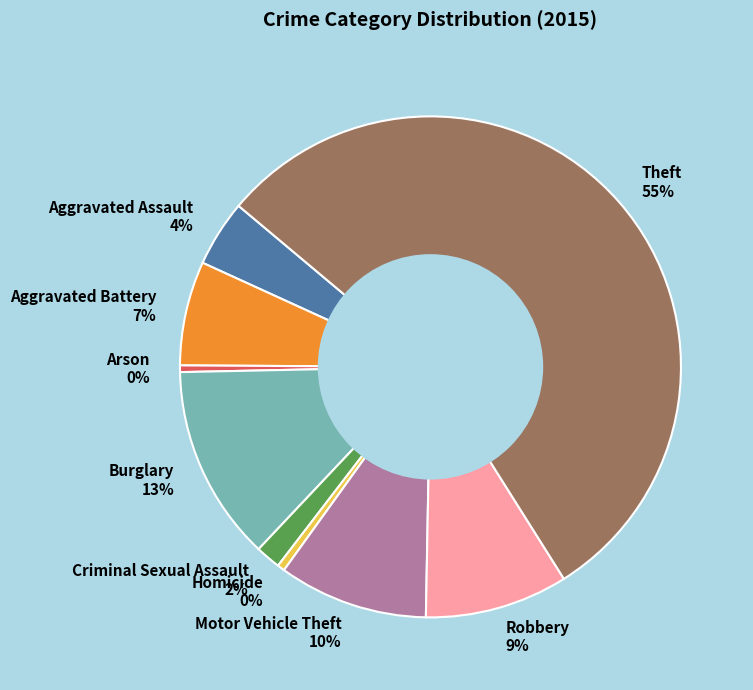

Which category has the biggest portion of the pie?

Theft